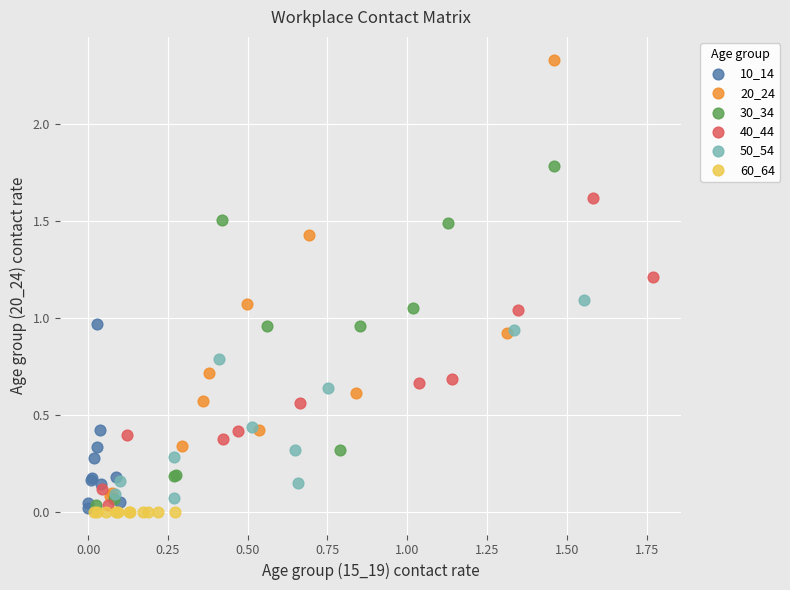

Which series reaches the maximum Y coordinate?

20_24